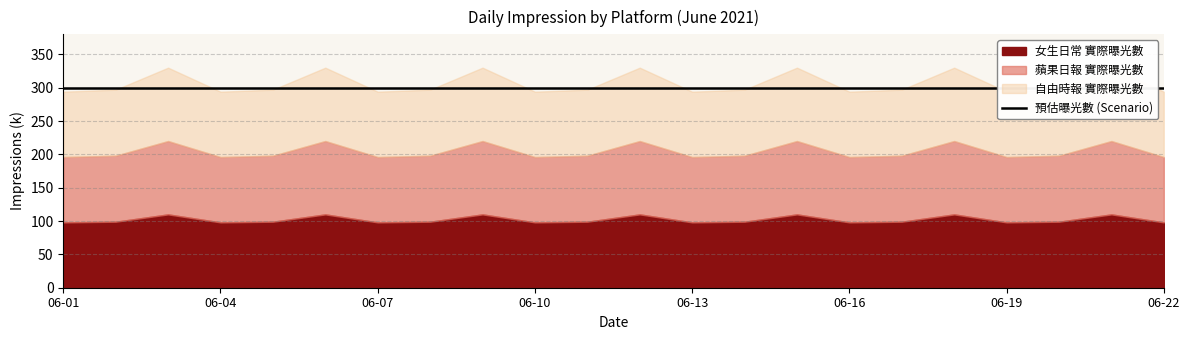

True or false: 自由時報 實際曝光數 has a value of 178185 at 2021-06-15.

False